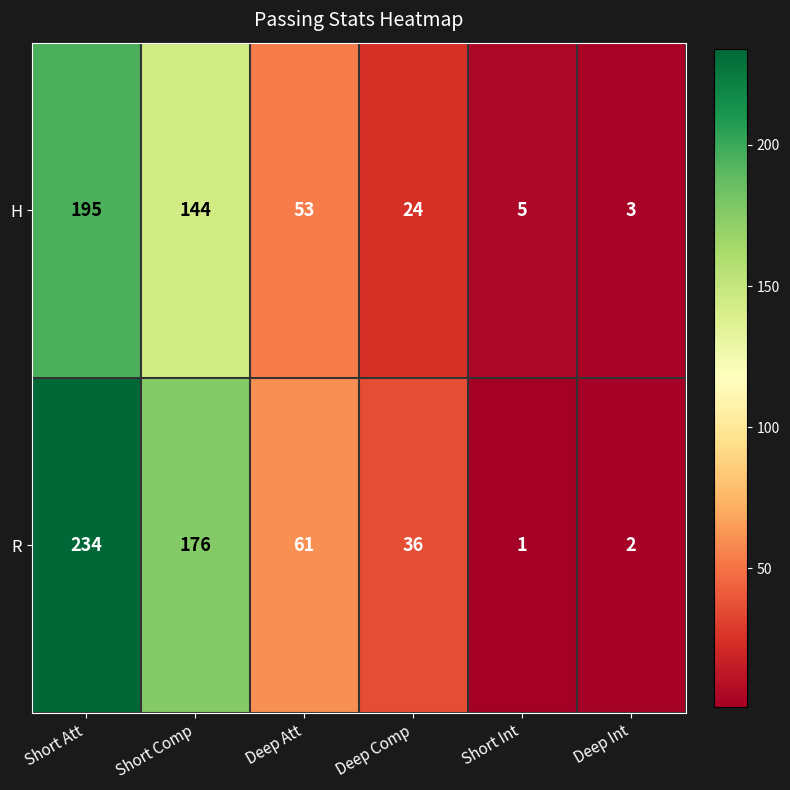

The value of R at Short Att is 234. True or false?

True